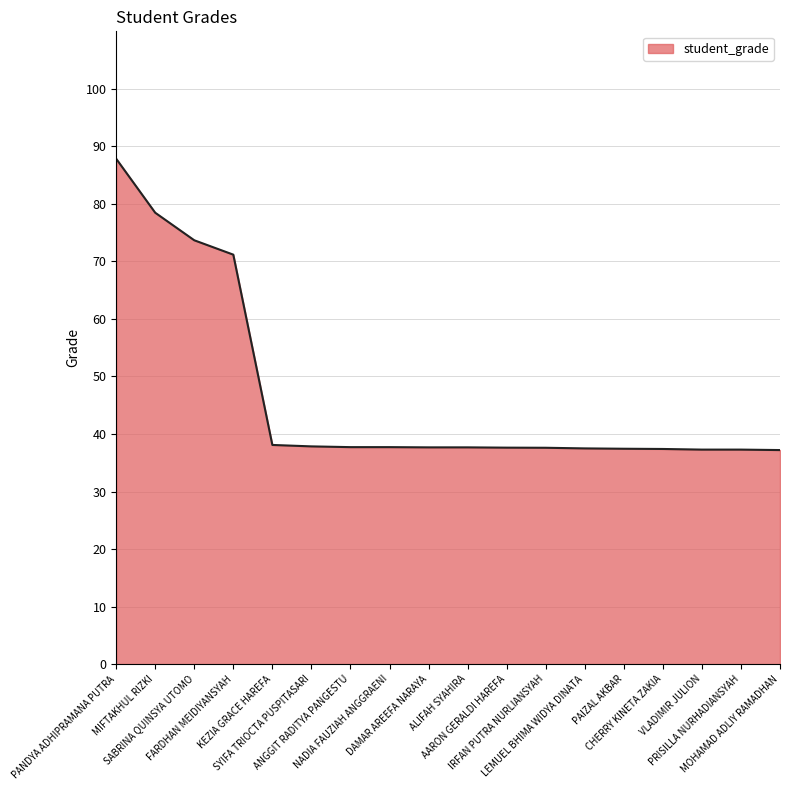

How many lines are shown in the chart?

1